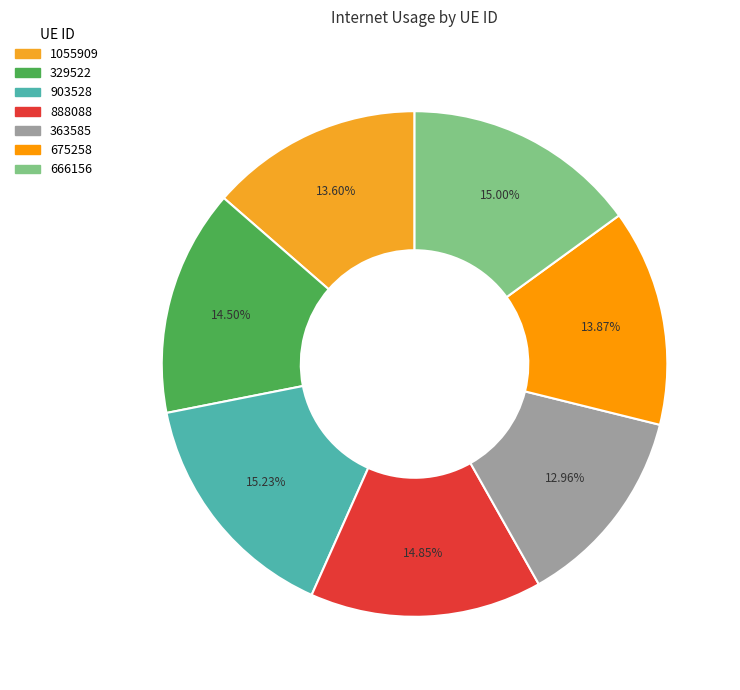

The 903528 slice represents 15% of the pie. True or false?

True